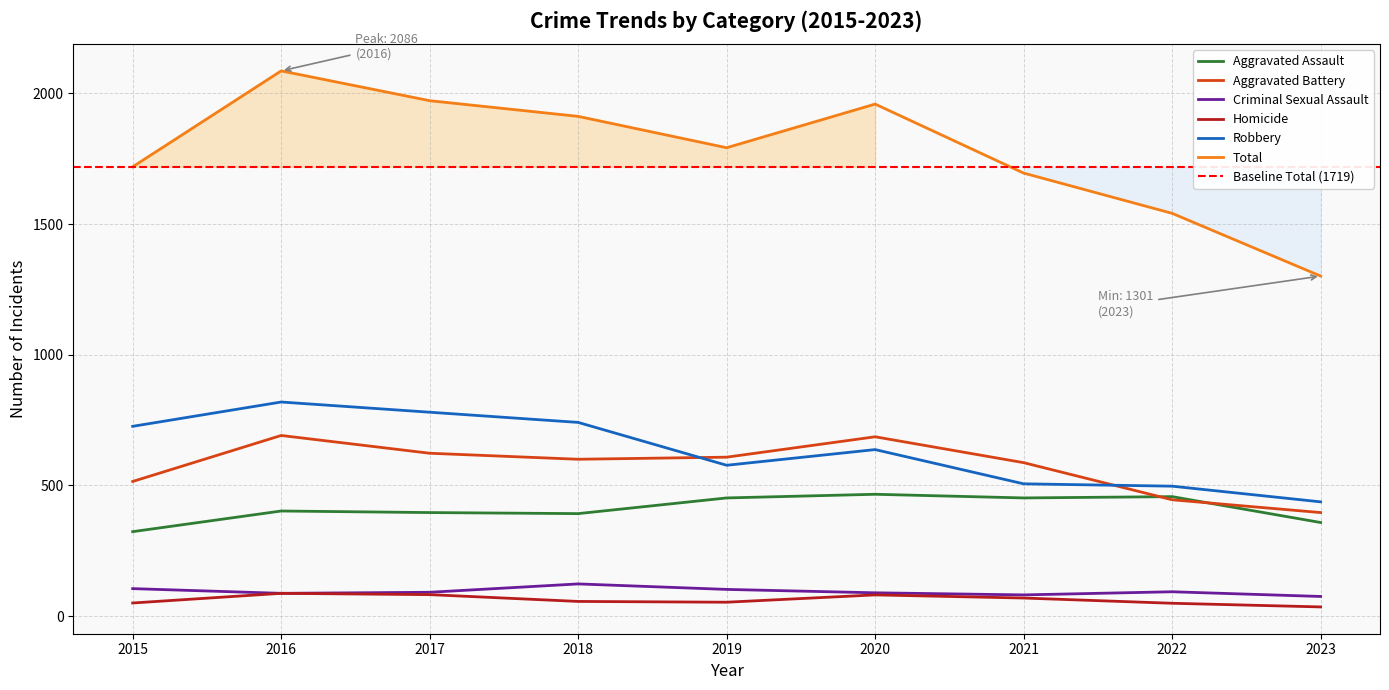

In Aggravated Battery, how many points are lower than both neighbors (excluding endpoints)?

1